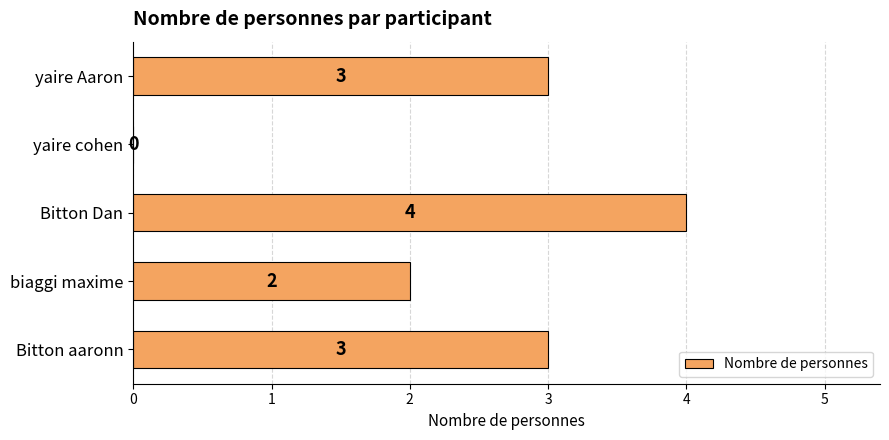

What is the sum of all values?

12